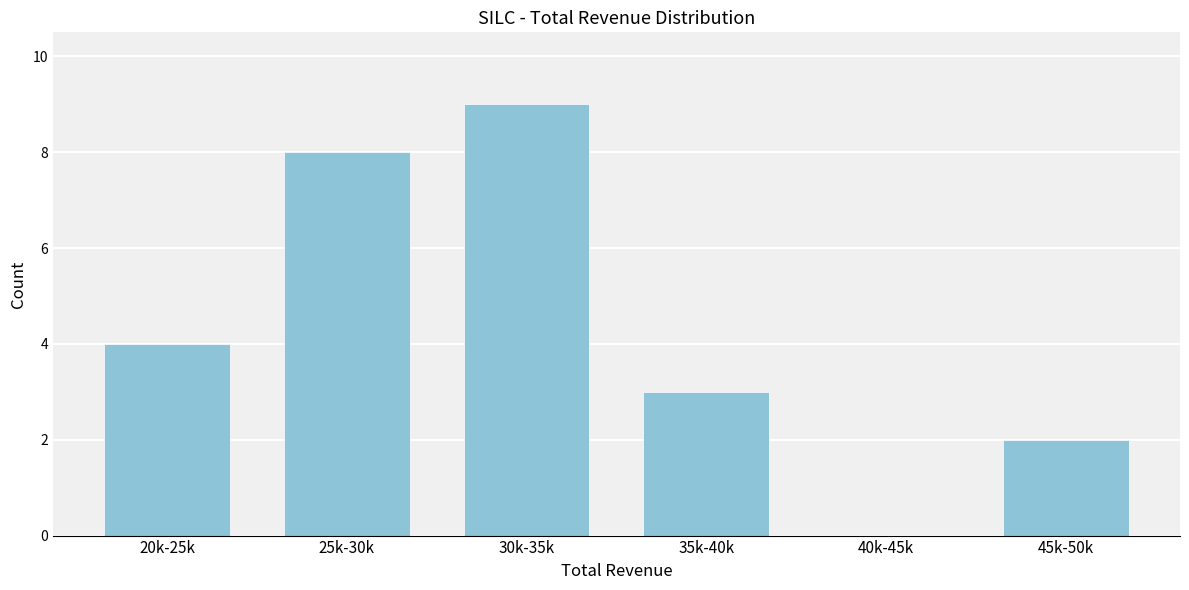

Reading right to left, what are all the values shown in this chart?

45k-50k=2	40k-45k=0	35k-40k=3	30k-35k=9	25k-30k=8	20k-25k=4